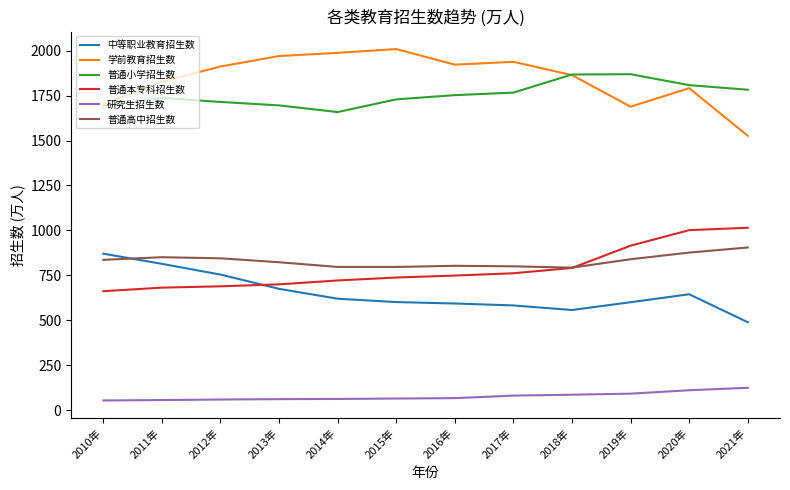

True or false: 普通高中招生数 and 学前教育招生数 intersect in this chart.

False